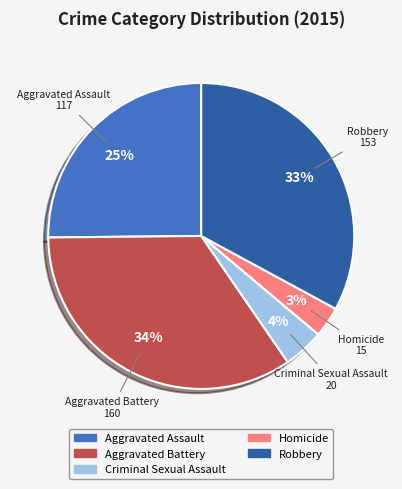

Count the number of slices in the pie.

5